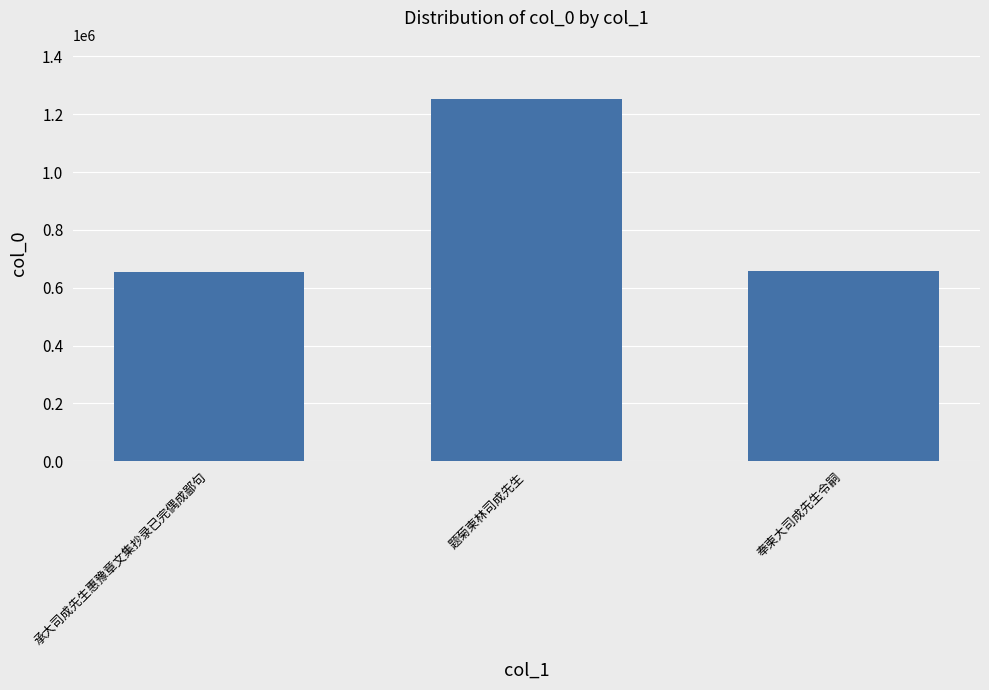

Are the bars grouped side by side (vs. stacked)?

No